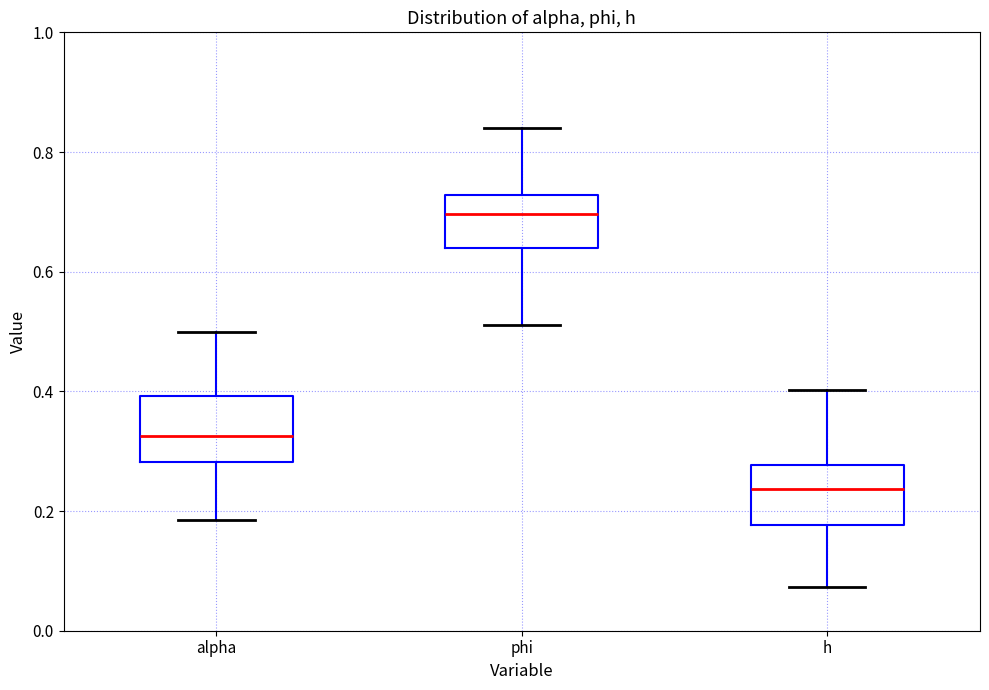

Where is the lower edge of the box for alpha on the y-axis? The values are not printed on the chart, so give them approximately, as read against the axis.

0.28